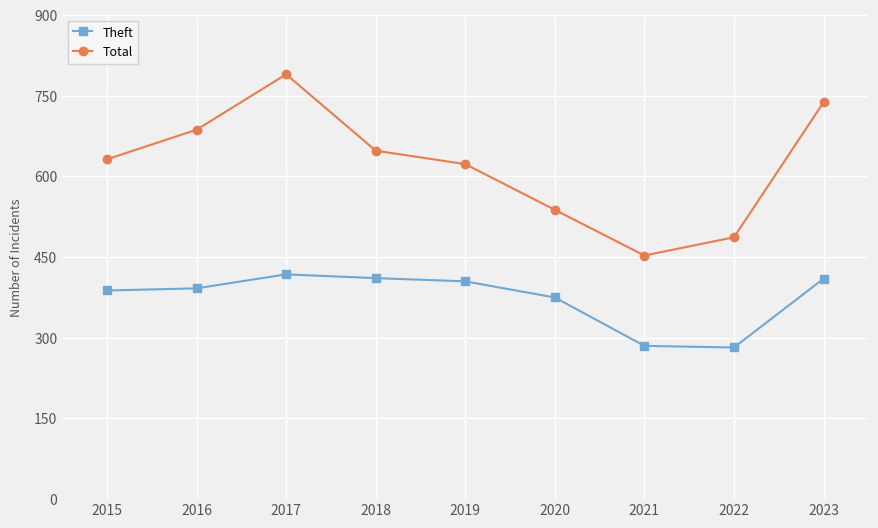

Is this an area chart (filled region under the line)?

No